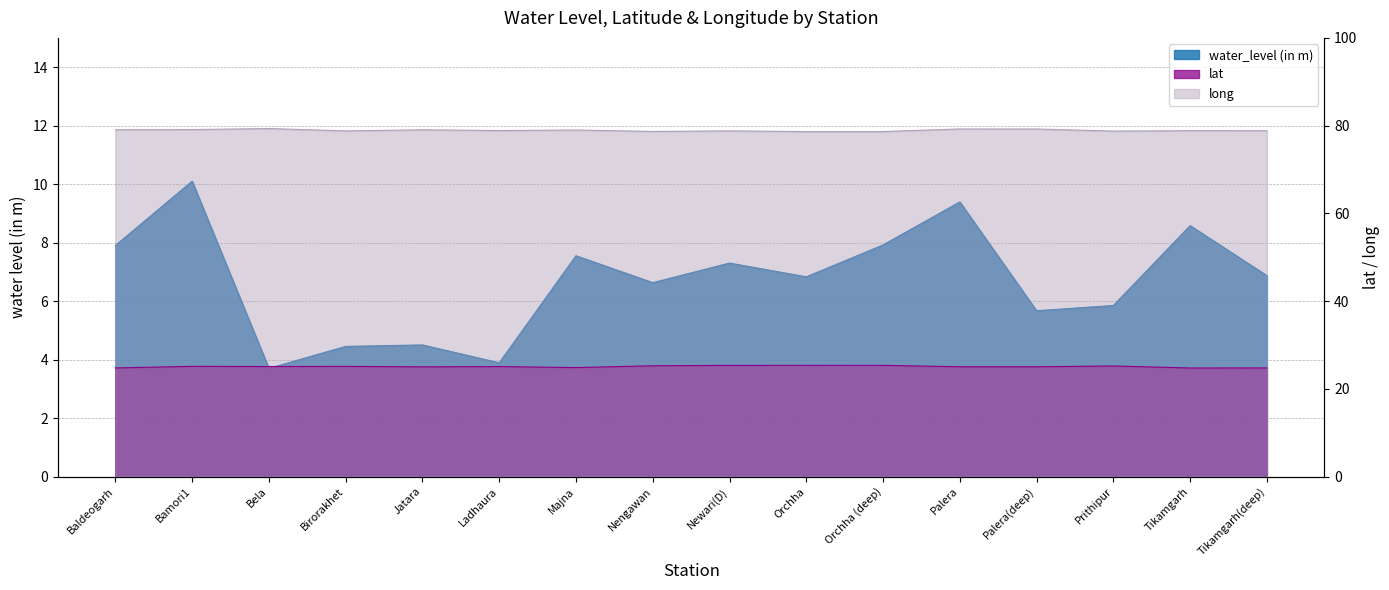

How many interior local peaks does the water_level (in m) series have?

6